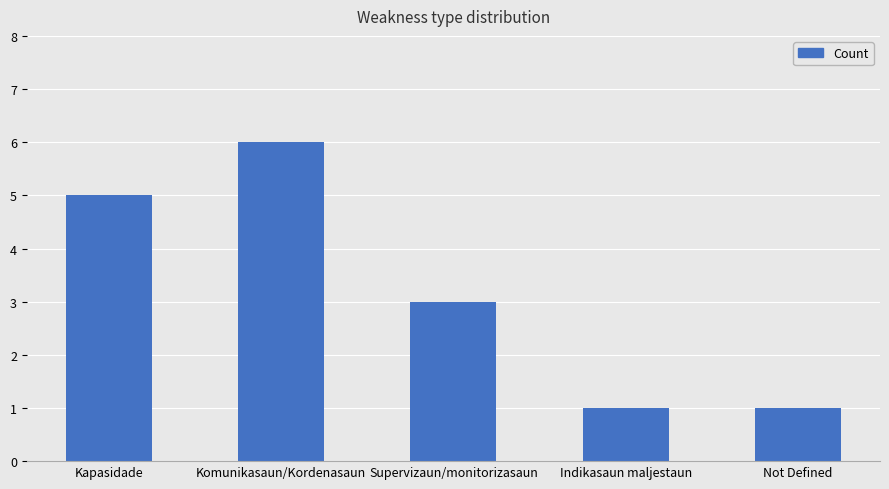

The chart shows a value of 7 at Kapasidade. True or false?

False